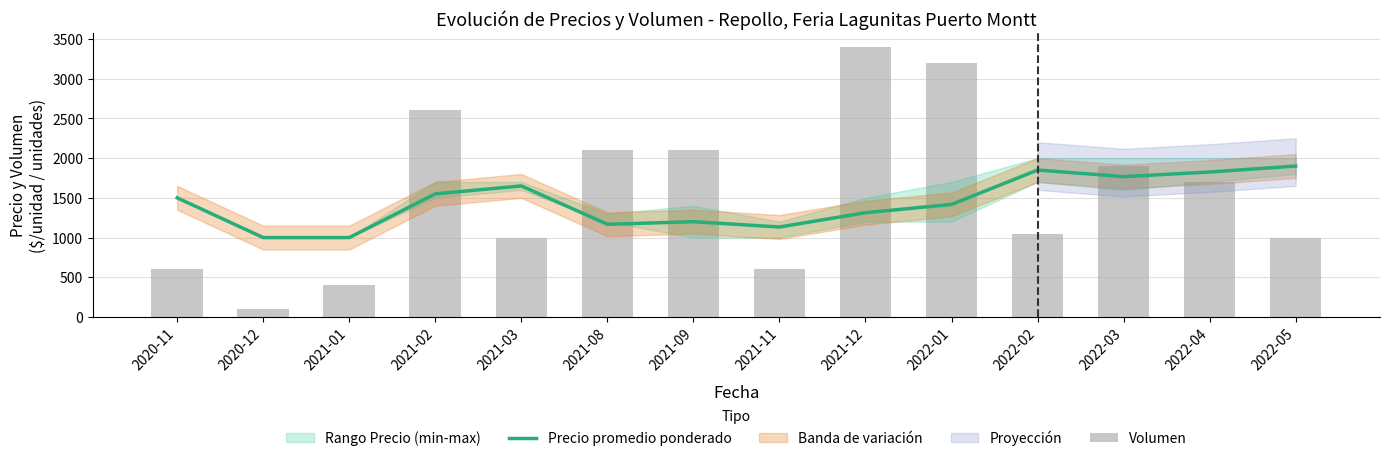

Reading left to right, extract all data points from this chart.

Precio promedio ponderado: 2020-11=1500	2020-12=1000	2021-01=1000	2021-02=1550	2021-03=1650	2021-08=1167	2021-09=1200	2021-11=1133	2021-12=1313	2022-01=1417	2022-02=1850	2022-03=1767	2022-04=1825	2022-05=1900
Volumen: 2020-11=600	2020-12=100	2021-01=400	2021-02=2600	2021-03=1000	2021-08=2100	2021-09=2100	2021-11=600	2021-12=3400	2022-01=3200	2022-02=1050	2022-03=1900	2022-04=1700	2022-05=1000